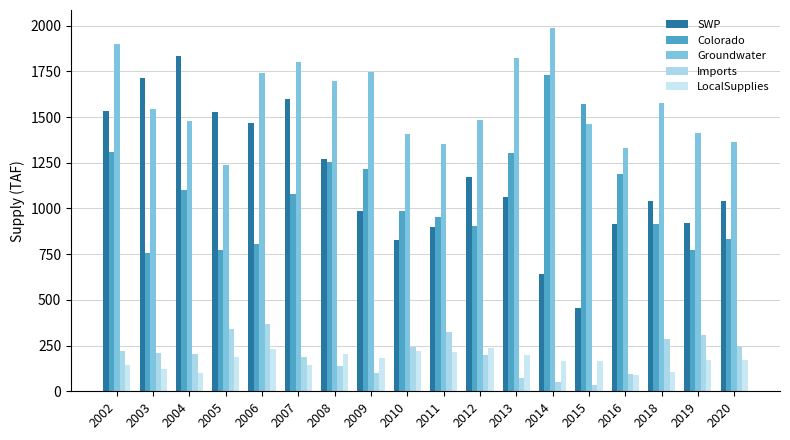

What is the sum of all Colorado values?

19460.2